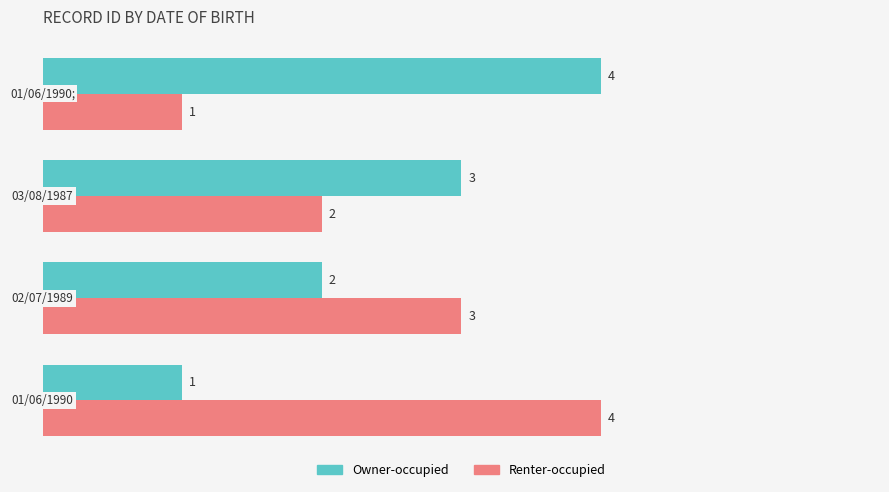

What is the sum of all Renter-occupied values?

10